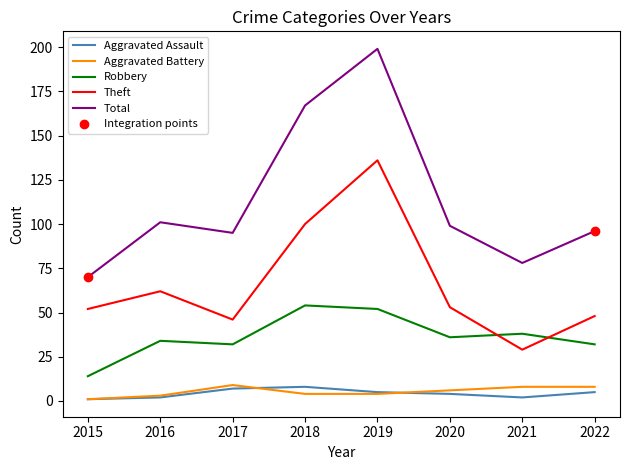

Is the value of Aggravated Assault at 2016 greater than the value of Aggravated Battery at 2018?

No